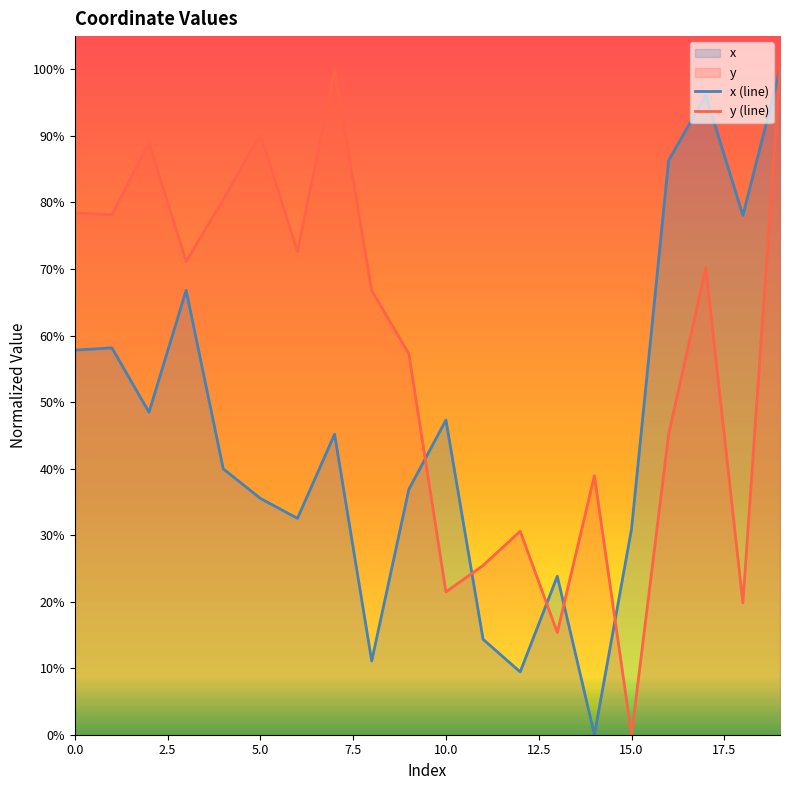

What is the total value across all series at 7.5?

1.4